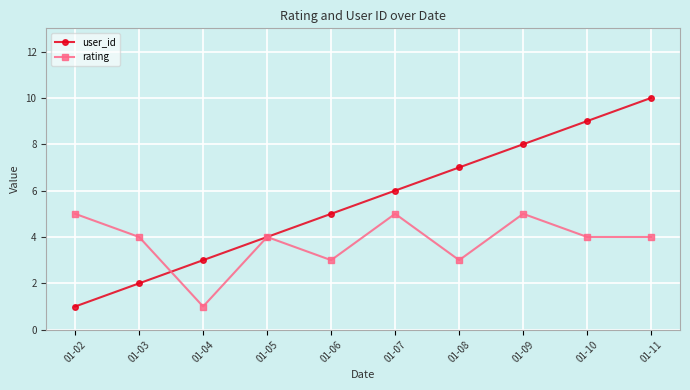

Reading left to right, what are all the values shown in this chart?

user_id: 01-02=1	01-03=2	01-04=3	01-05=4	01-06=5	01-07=6	01-08=7	01-09=8	01-10=9	01-11=10
rating: 01-02=5	01-03=4	01-04=1	01-05=4	01-06=3	01-07=5	01-08=3	01-09=5	01-10=4	01-11=4